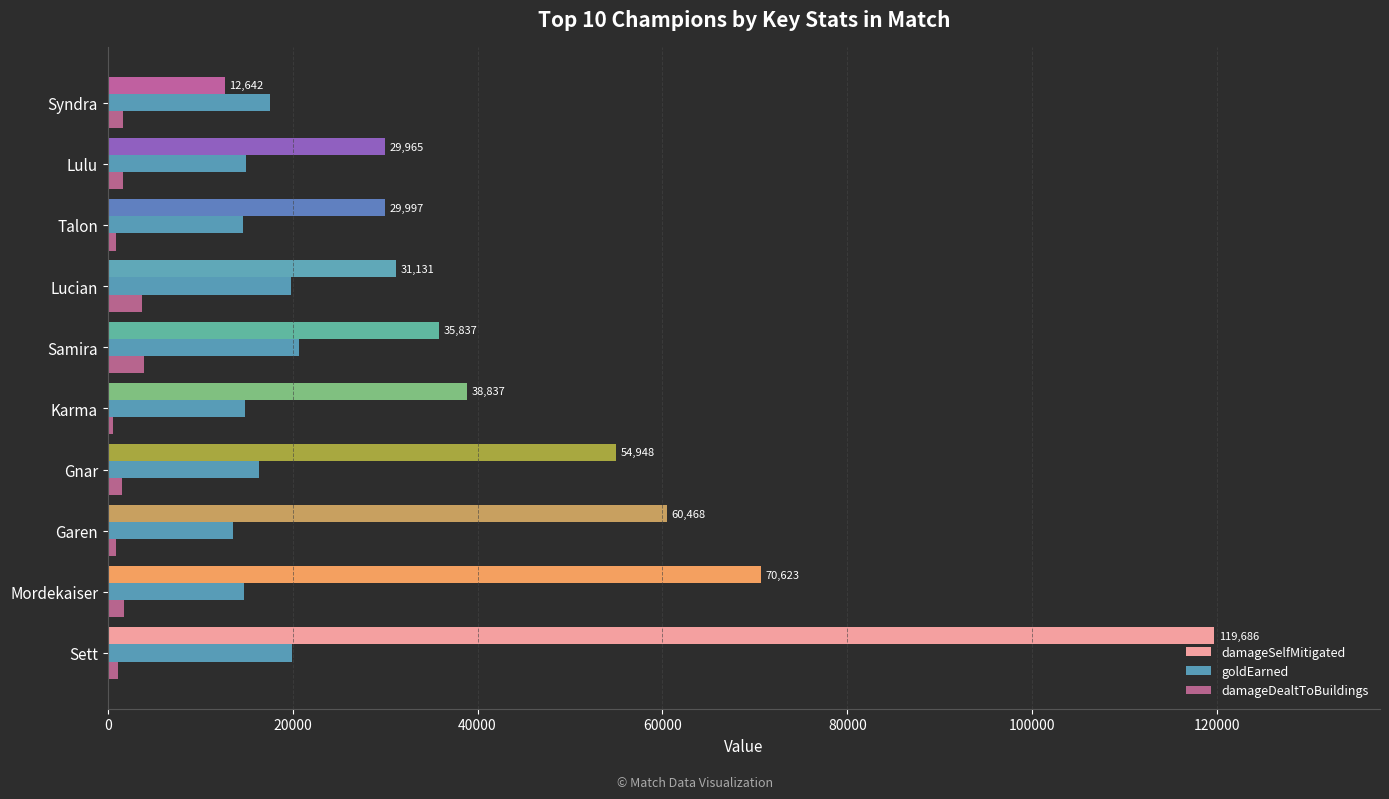

Rank the series by their average value, from highest to lowest.

damageSelfMitigated, goldEarned, damageDealtToBuildings